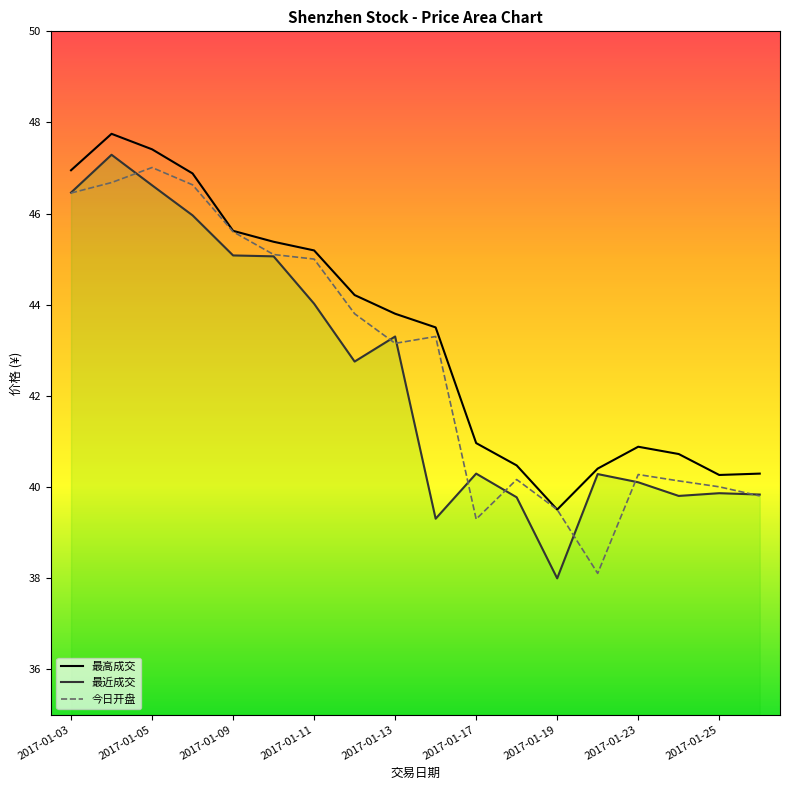

True or false: 今日开盘 has a value of 11.8 at 2017-01-23.

False